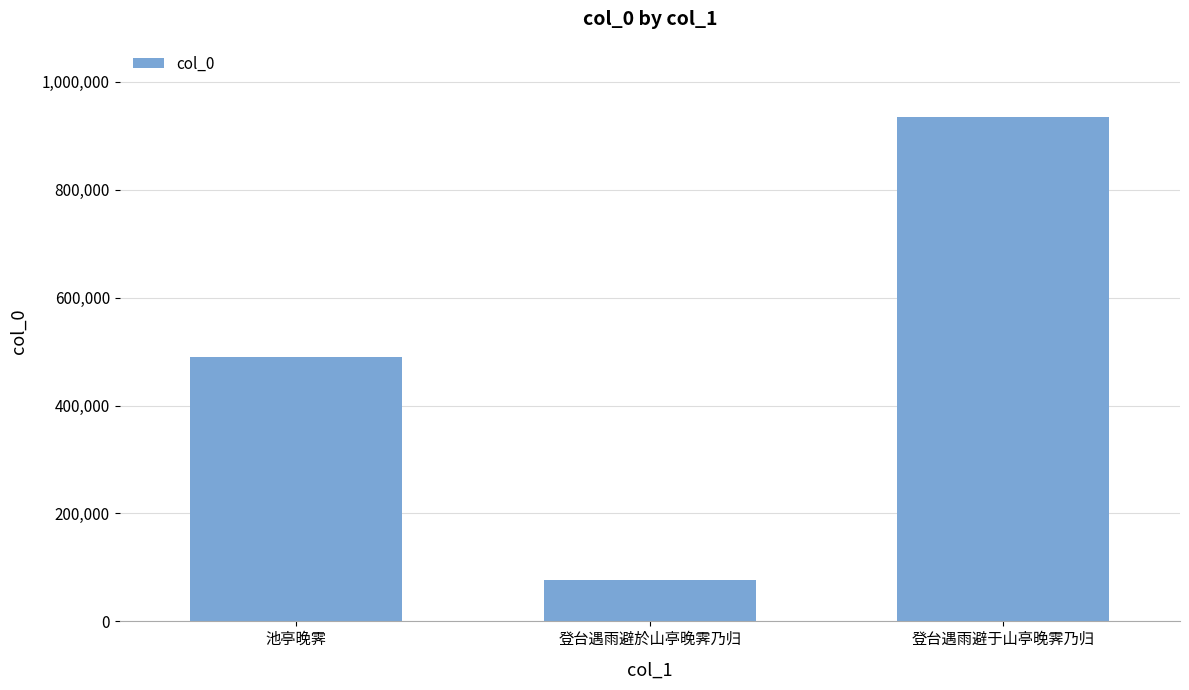

What position from the right is 池亭晚霁?

3